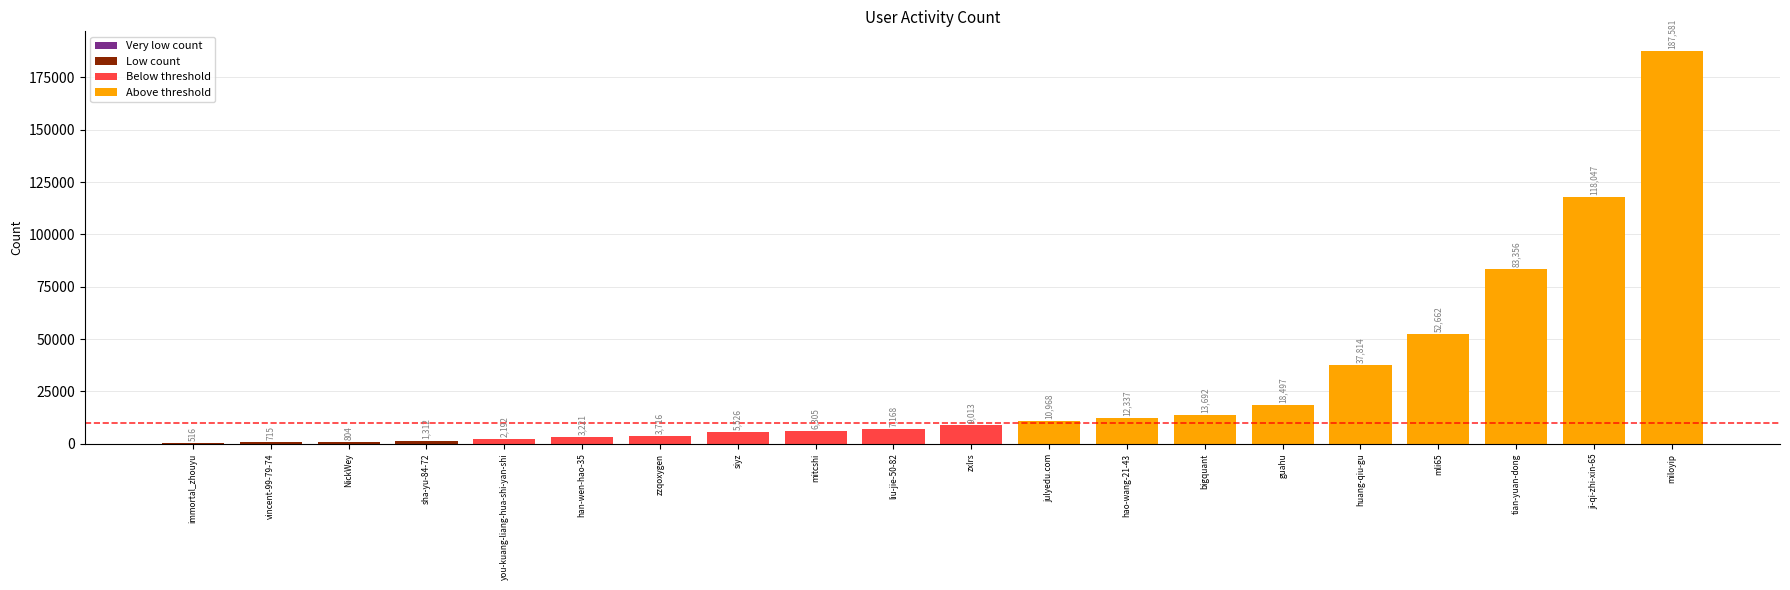

Reading right to left, what are all the values shown in this chart?

miloyip=187581	ji-qi-zhi-xin-65=118047	tian-yuan-dong=83356	mli65=52662	huang-qiu-gu=37814	guahu=18497	bigquant=13692	hao-wang-21-43=12337	julyedu.com=10968	zxlrs=9013	liu-jie-50-82=7168	mitcshi=6305	siyz=5526	zzqoxygen=3716	han-wen-hao-35=3221	you-kuang-liang-hua-shi-yan-shi=2192	sha-yu-84-72=1312	NickWey=804	vincent-99-79-74=715	immortal_zhouyu=516